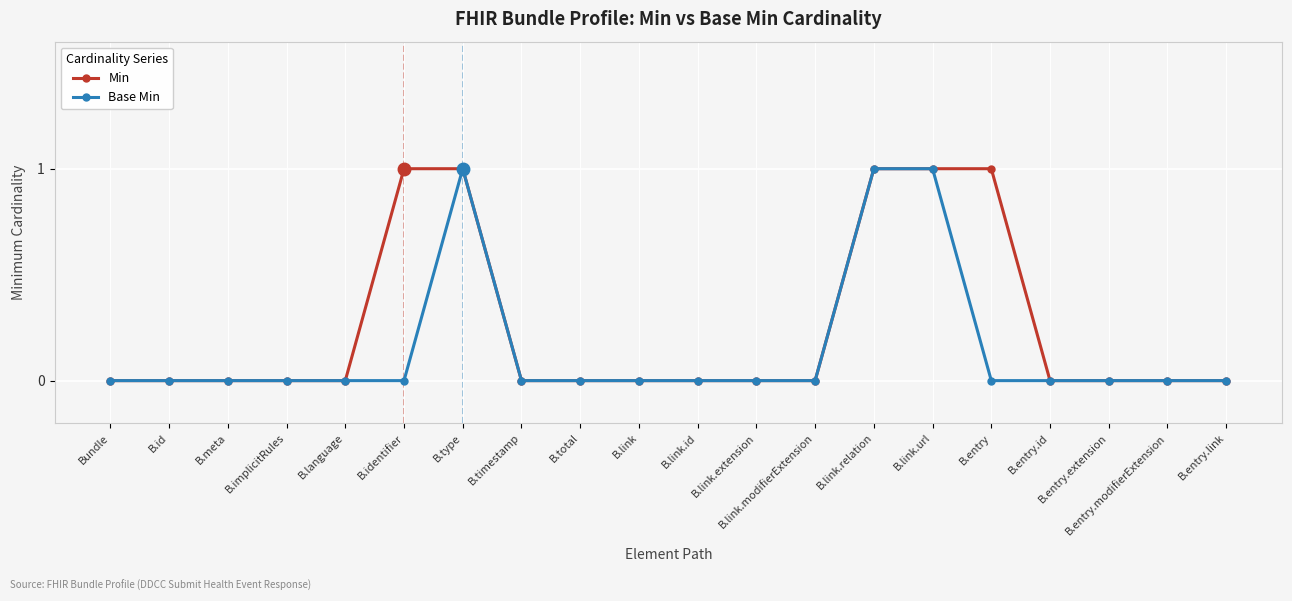

List the series in order of their overall mean, lowest first.

Base Min, Min